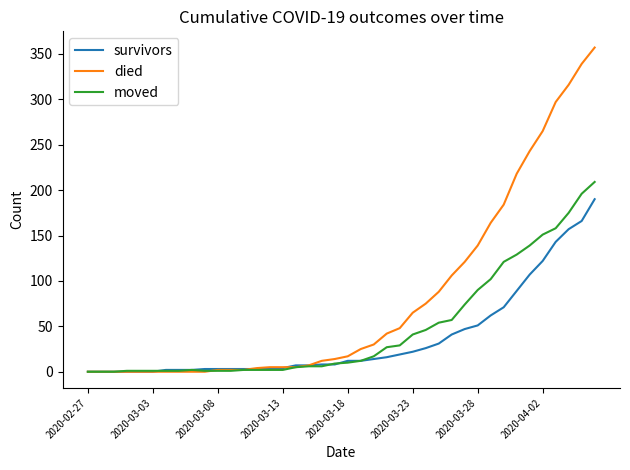

Which series has the largest total across all categories?

died